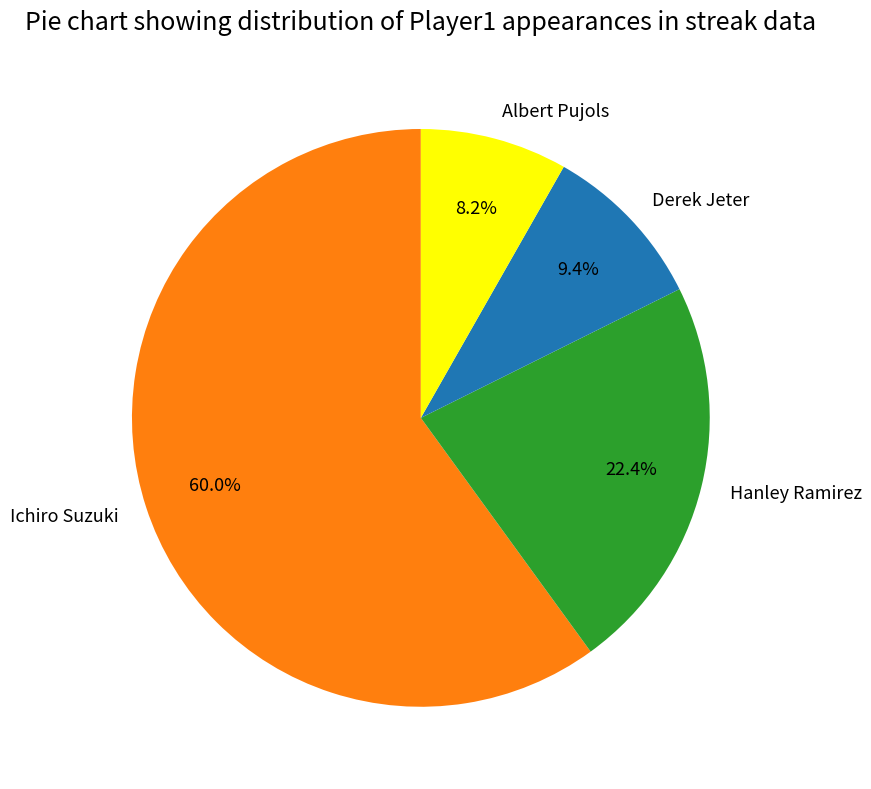

Does Ichiro Suzuki account for over 50% of the chart?

Yes